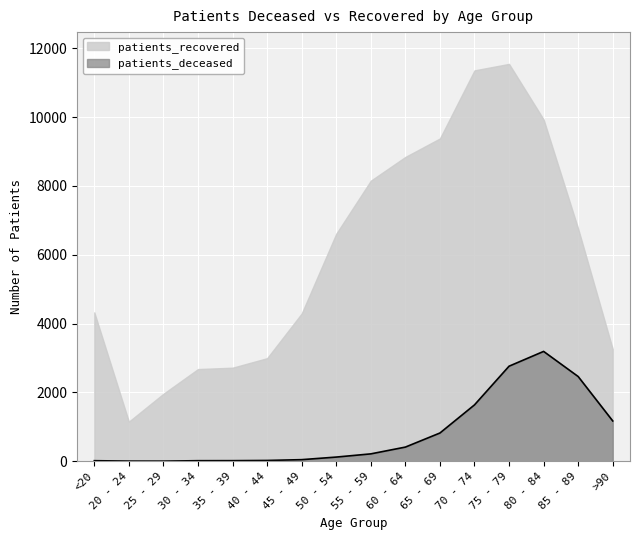

Between 50 - 54 and 85 - 89, which is larger?

85 - 89